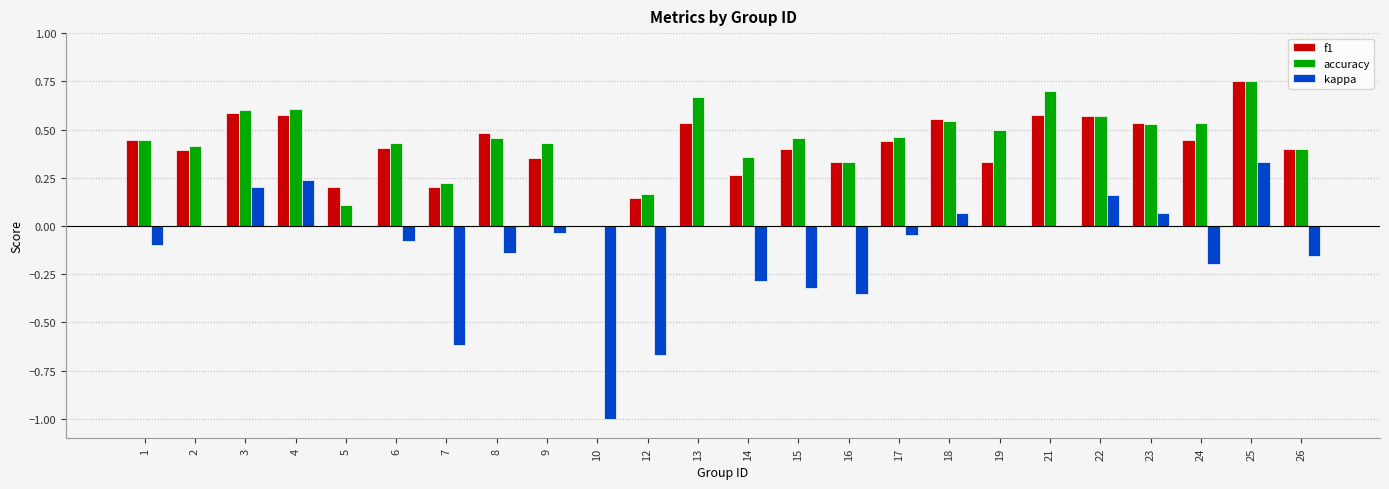

Which series changed the most between 4 and 5?

accuracy